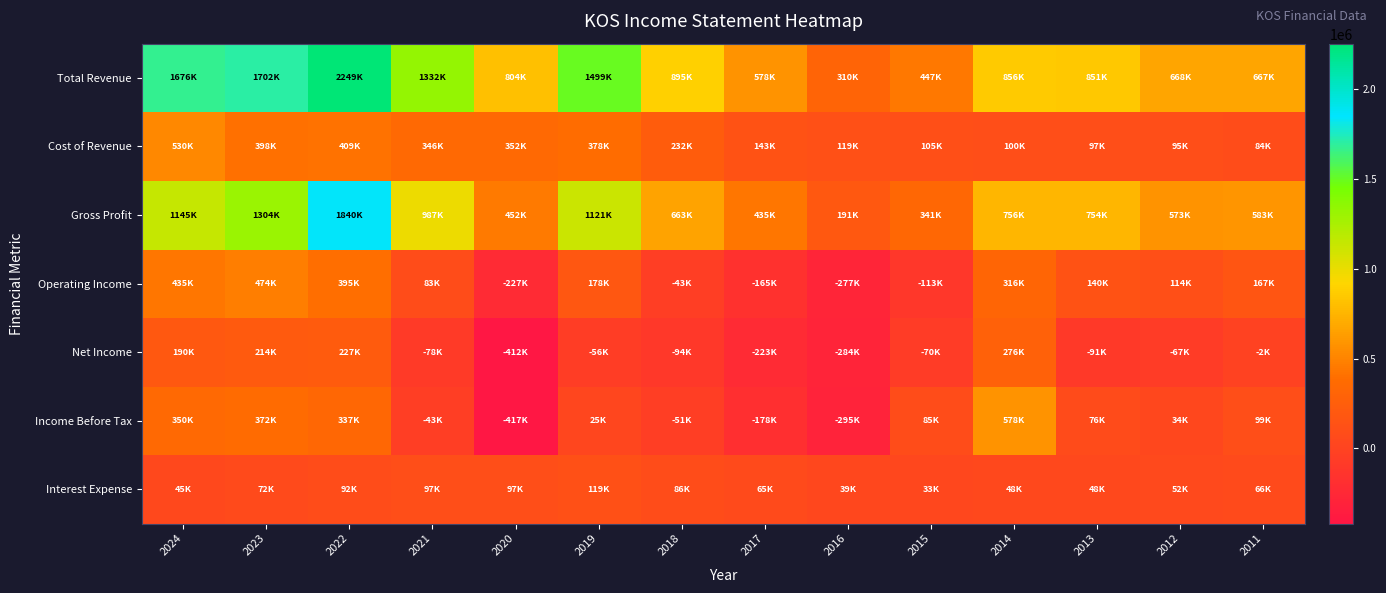

Which series has the largest range (max minus min)?

Total Revenue